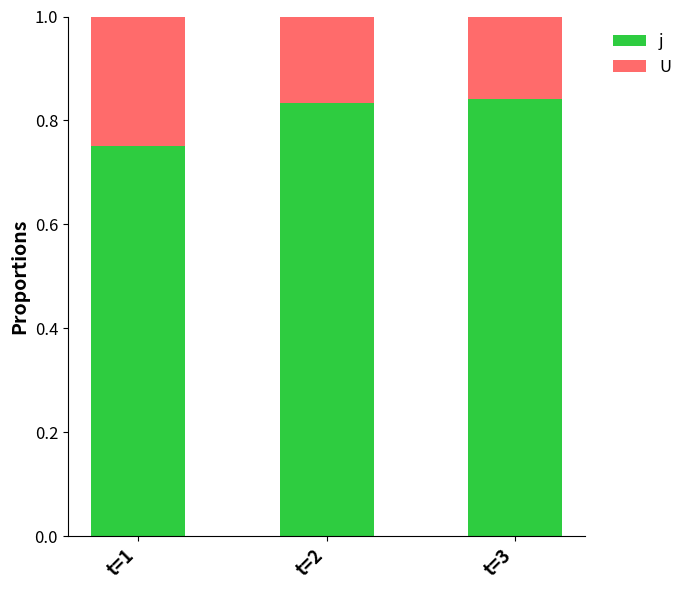

What is the total value across all series at t=2?

1.0